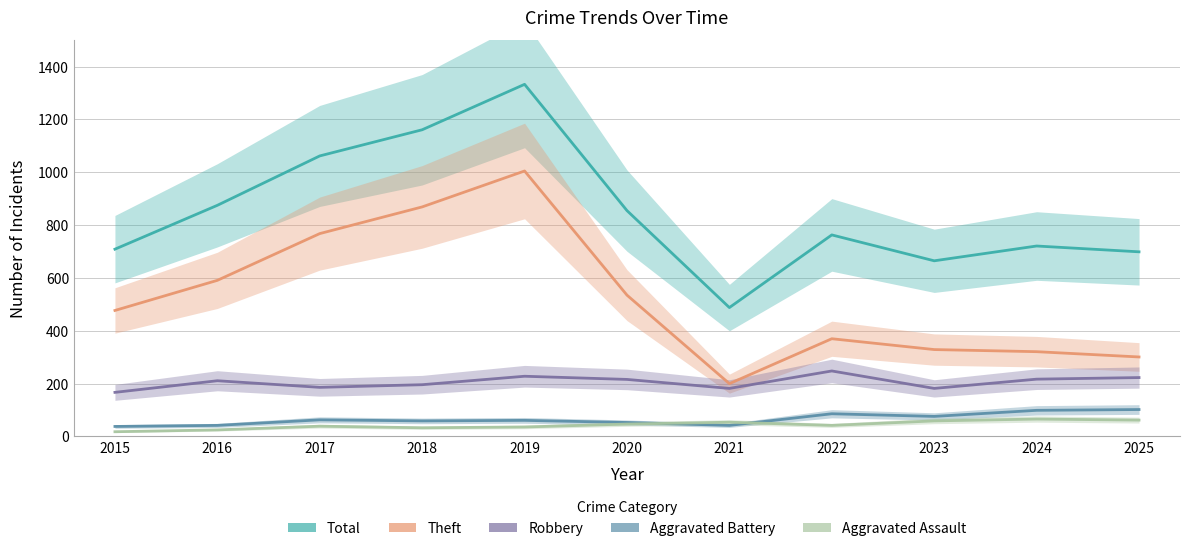

What is the difference between the Aggravated Battery values at 2024 and 2025?

3